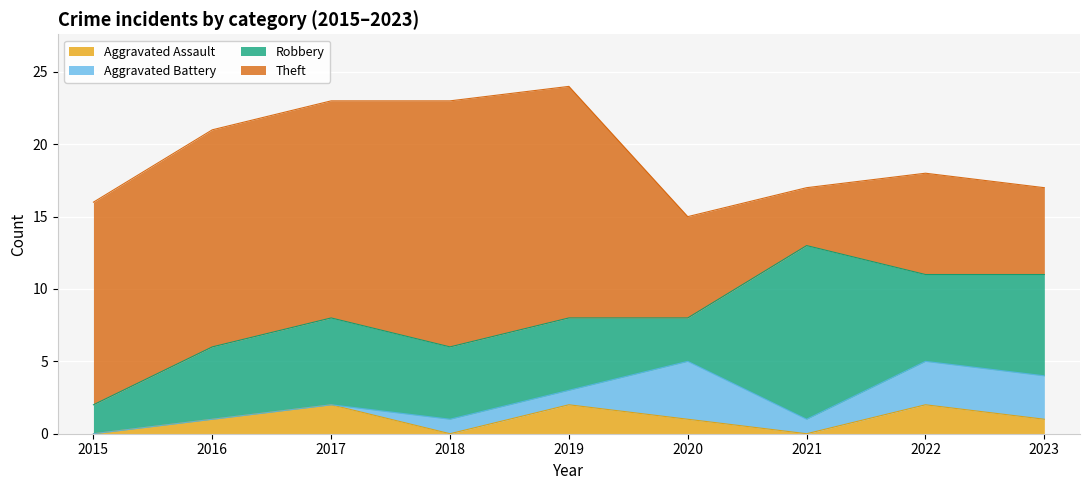

Reading left to right, transcribe all the data shown in this chart.

Aggravated Assault: 0	1	2	0	2	1	0	2	1
Aggravated Battery: 0	0	0	1	1	4	1	3	3
Robbery: 2	5	6	5	5	3	12	6	7
Theft: 14	15	15	17	16	7	4	7	6